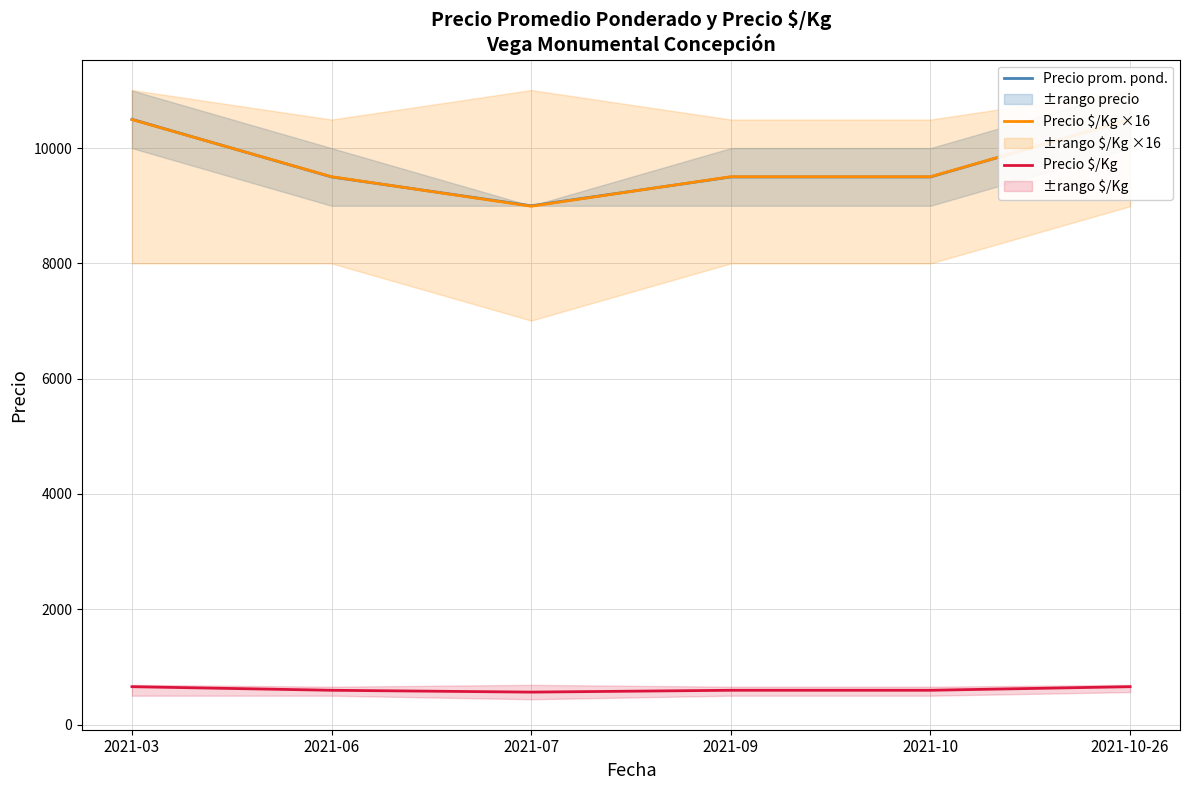

At which category is the sum across all series the highest?

2021-03